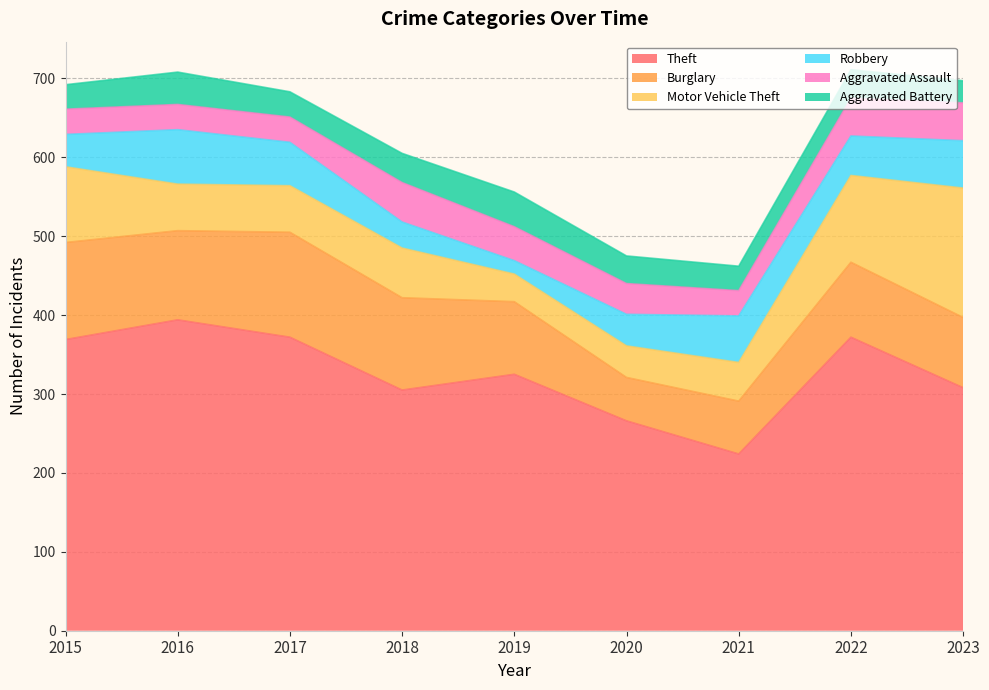

Does the chart have visible grid lines?

Yes